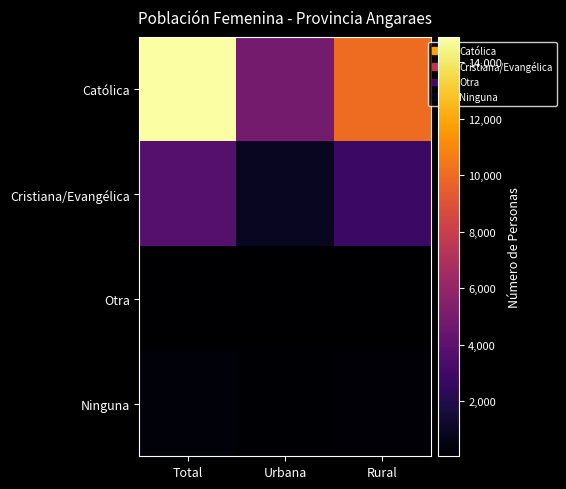

How many distinct data groups are displayed?

4